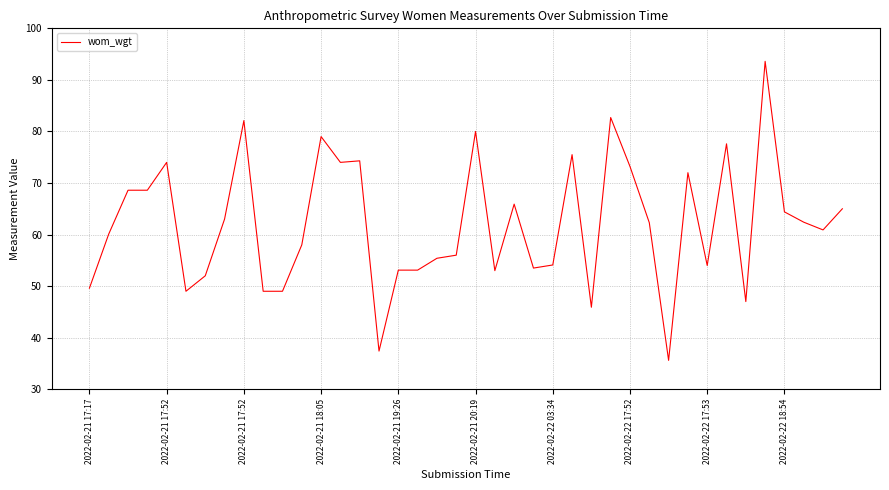

What is the smallest value displayed?

35.6